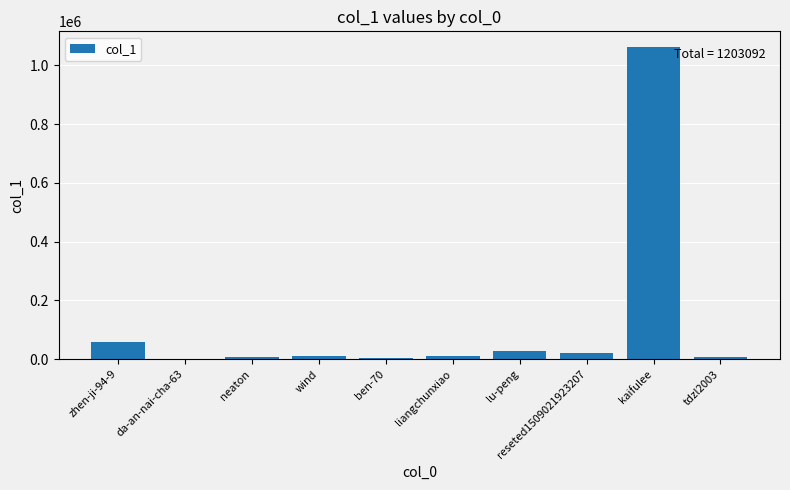

What is the sum of all values?

1203092